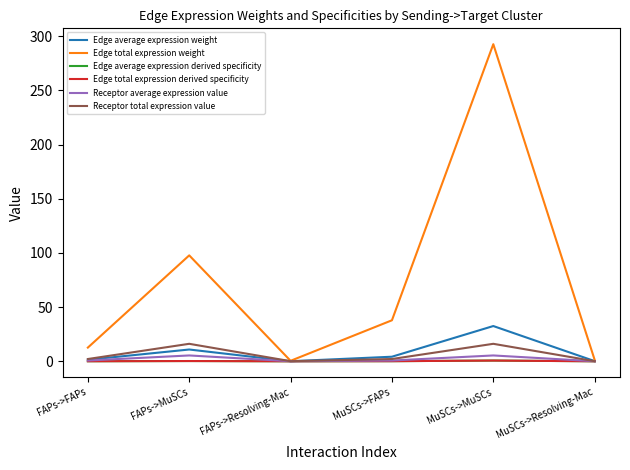

What is the label of the 3rd point from the left?

FAPs->Resolving-Mac